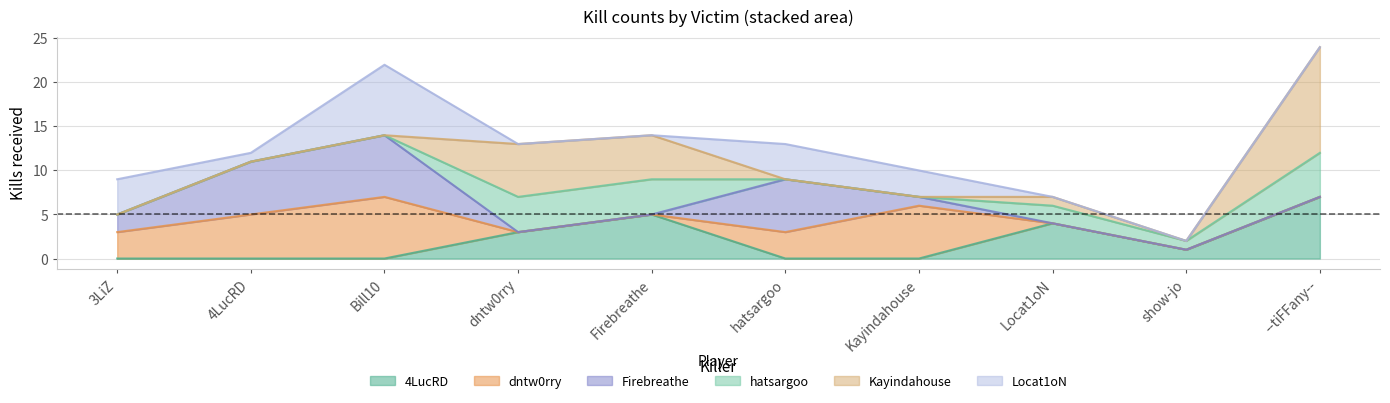

What is the difference between the second highest and second lowest values in the Kayindahouse series?

6